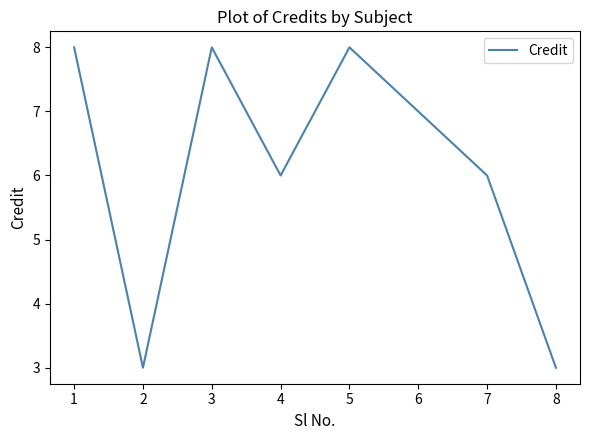

The value at 2 is 12. True or false?

False